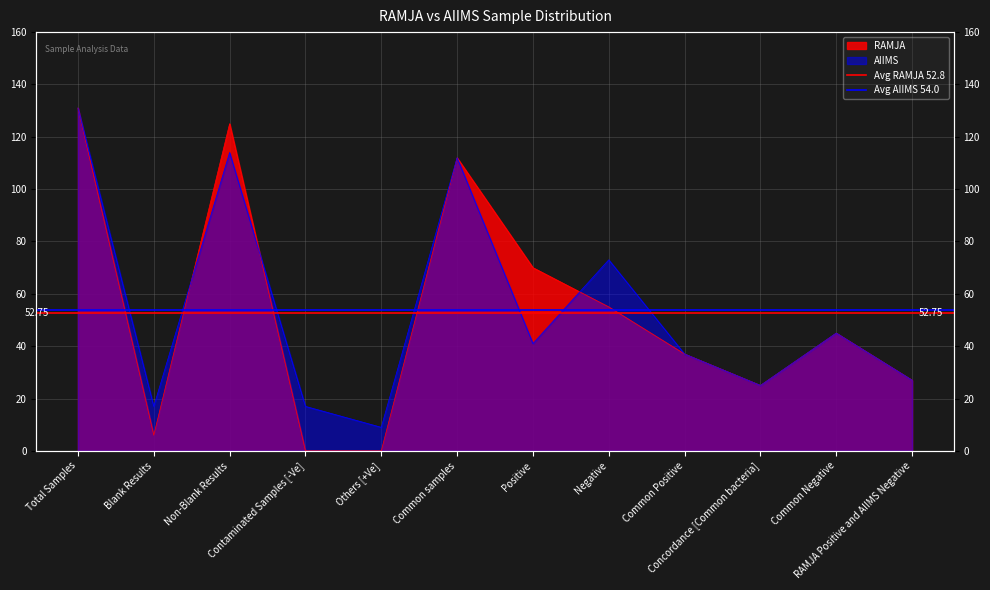

What is the value of the Avg AIIMS 54.0 point at the 2nd from the left?

54.0